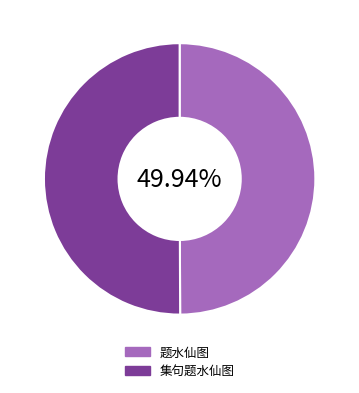

What is the ratio of the value at 集句题水仙图 to the value at 题水仙图?

1.0